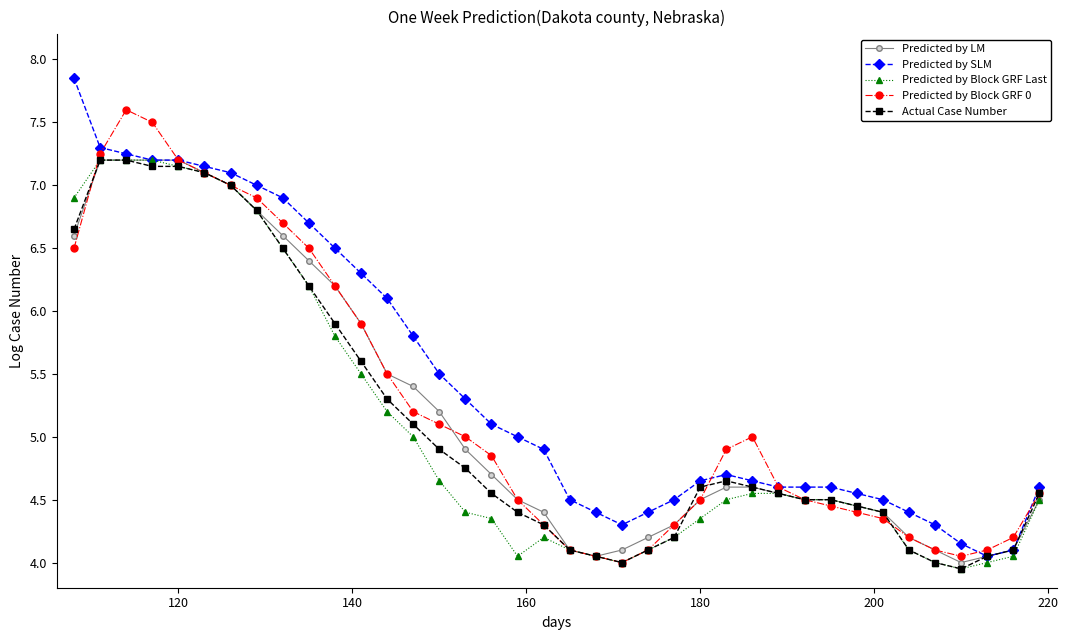

How many lines are shown in the chart?

5